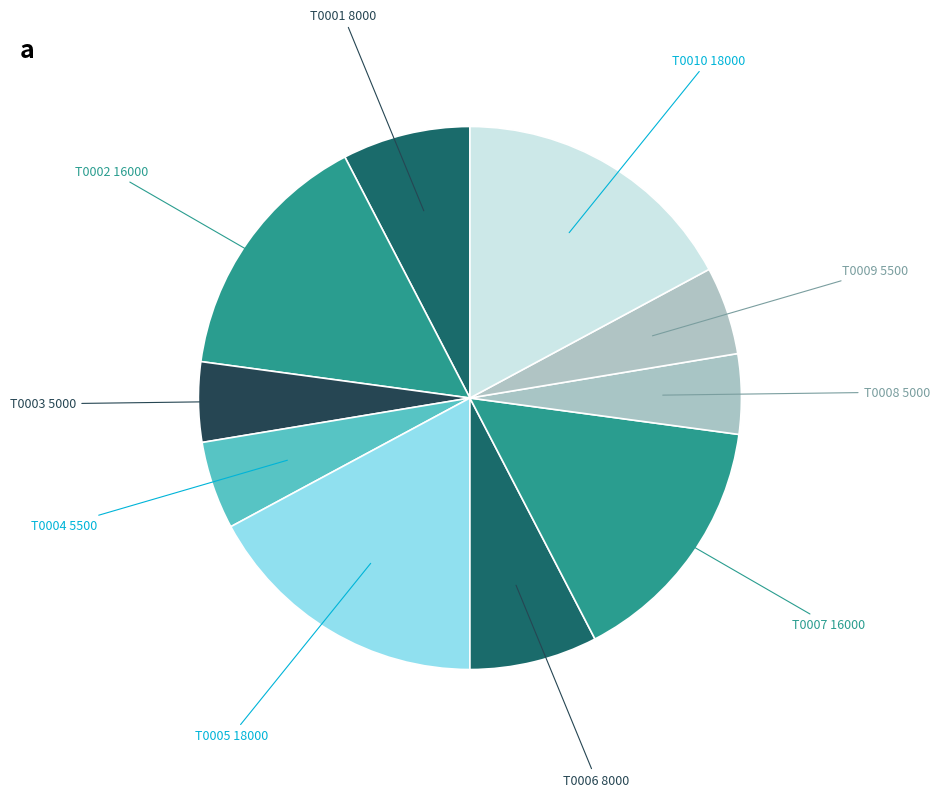

Which slice is the smallest?

T0003